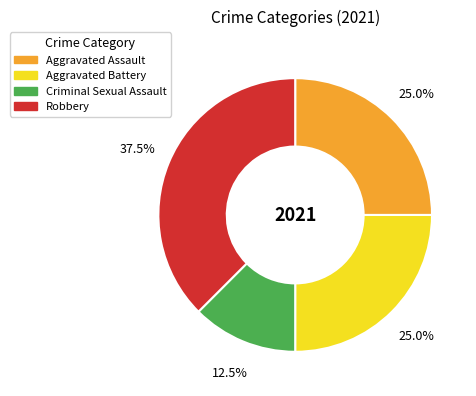

Does any single category account for the majority?

No